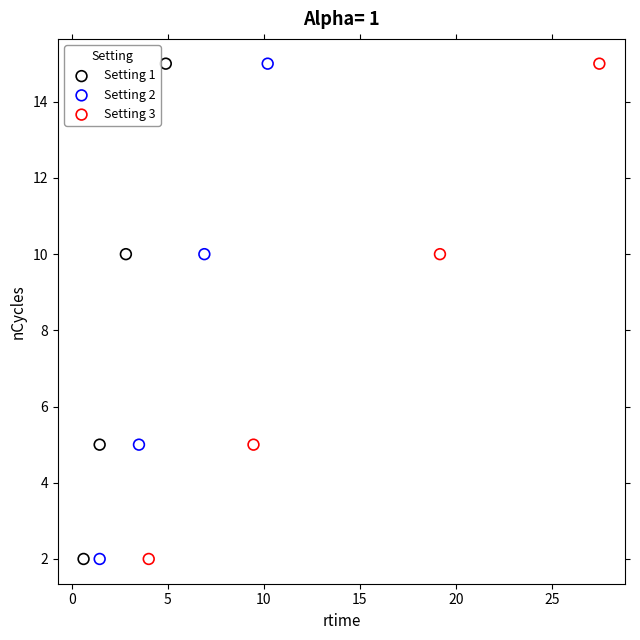

What are all the series names shown in the legend?

Setting 1, Setting 2, Setting 3